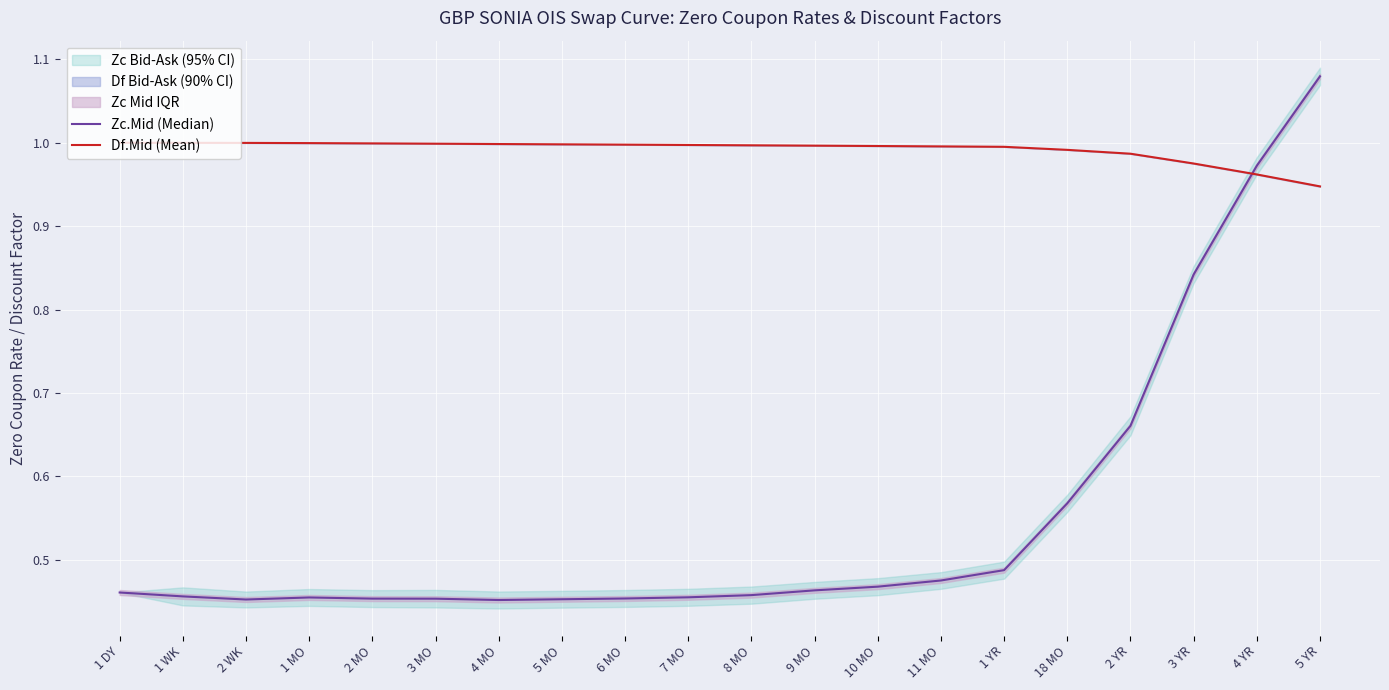

Which series has the widest spread of values?

Zc.Mid (Median)